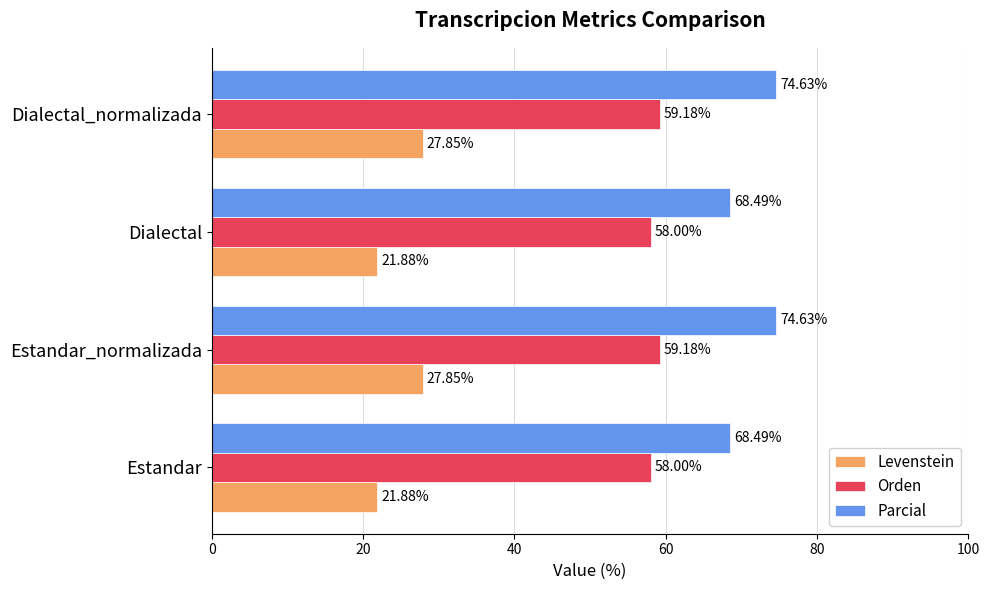

What is the difference between the Levenstein values at Estandar and Dialectal_normalizada?

6.0